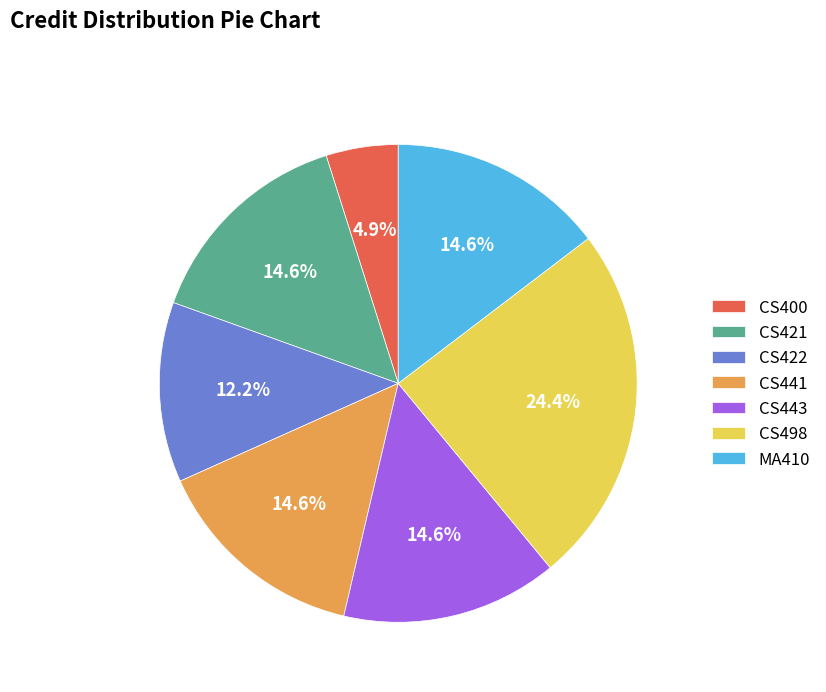

True or false: CS421 accounts for 29% of the total.

False